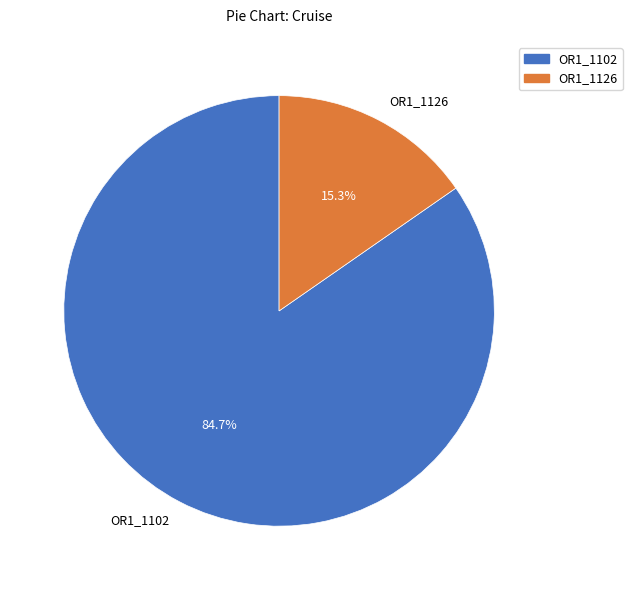

Which slice is the smallest?

OR1_1126